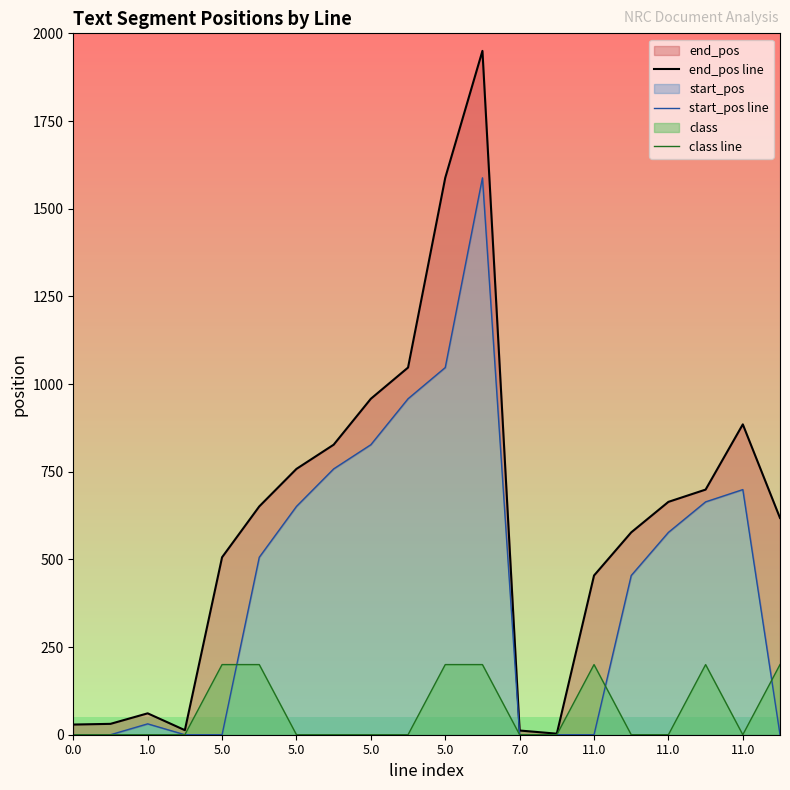

At 11, list the series in order from largest to smallest.

end_pos line, start_pos line, class line